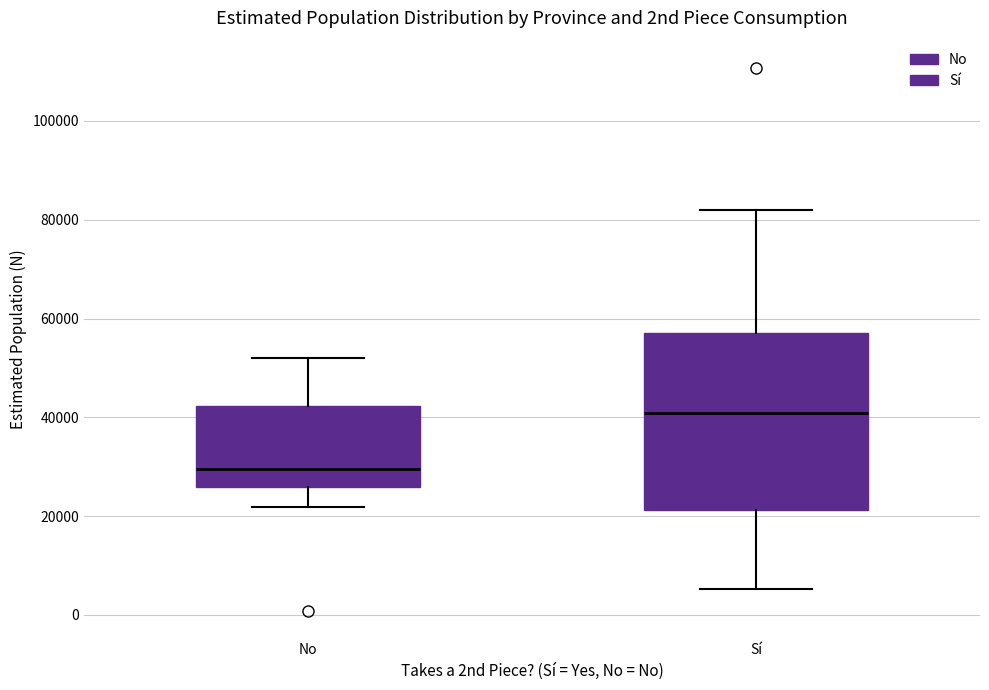

Where is the lower edge of the box for No on the y-axis? The values are not printed on the chart, so give them approximately, as read against the axis.

26000